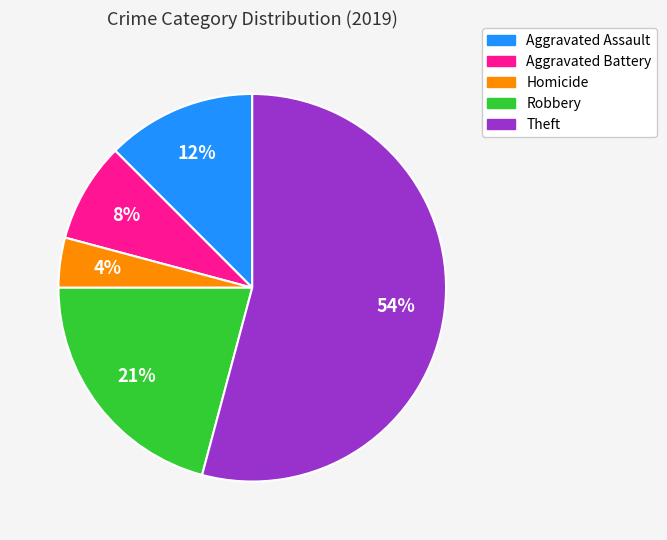

Approximately how many times larger is the value at Aggravated Battery compared to Homicide?

2.0